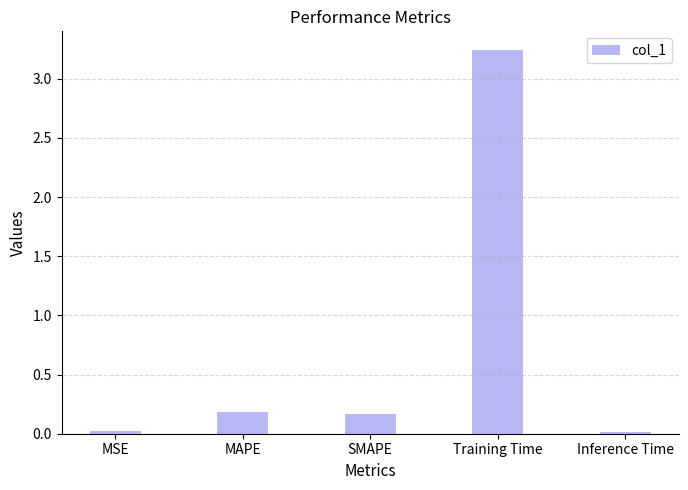

Which category has the highest value across all series?

Training Time